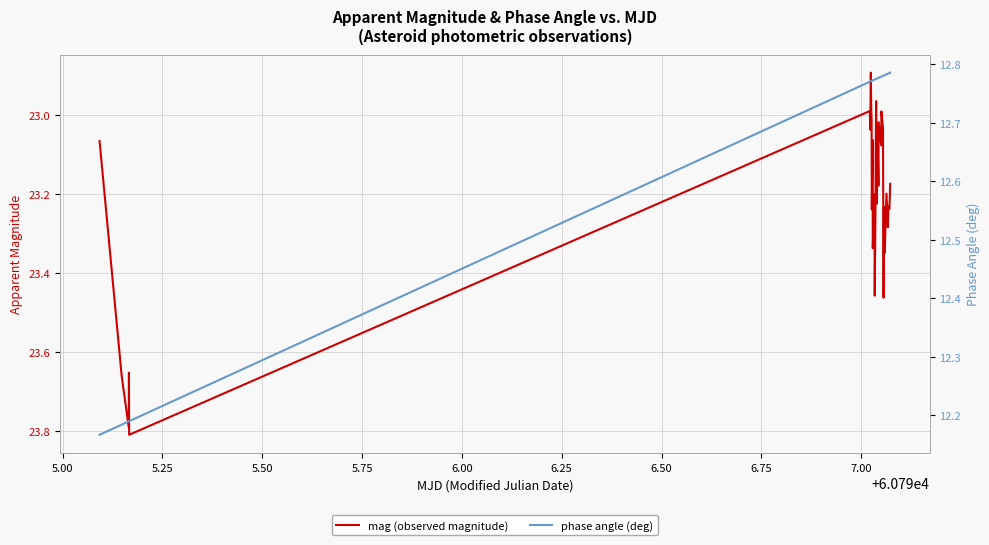

True or false: mag (observed magnitude) has a value of 7.7 at 36.

False